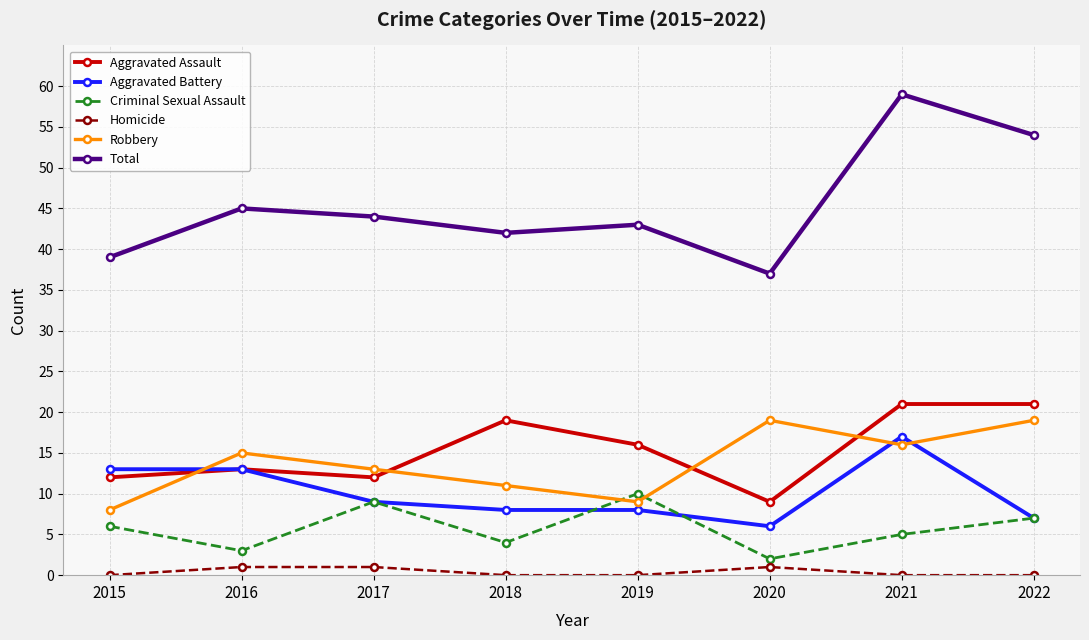

True or false: Homicide and Criminal Sexual Assault intersect in this chart.

False